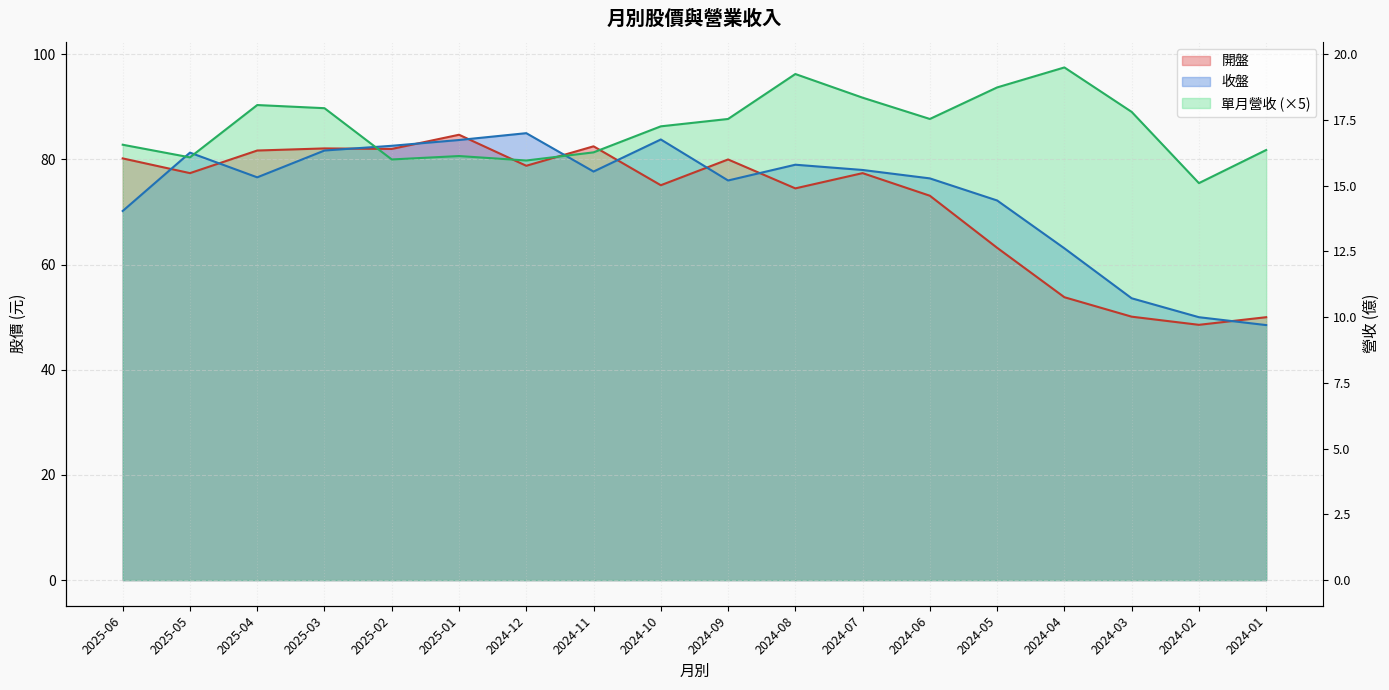

What position from the left is 2024-10?

9